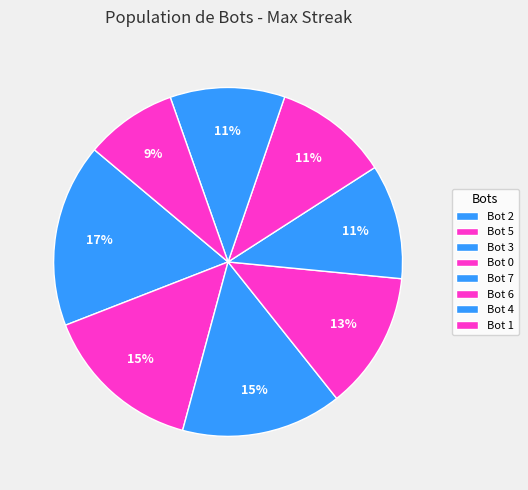

True or false: Bot 2 accounts for 17% of the total.

True